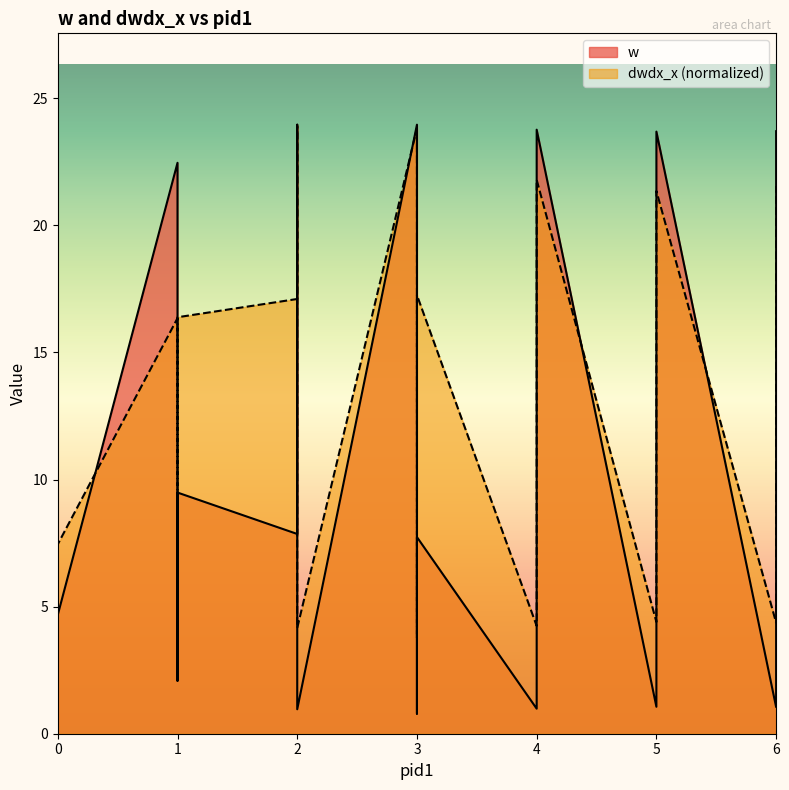

At how many categories does at least one series exceed 23?

5